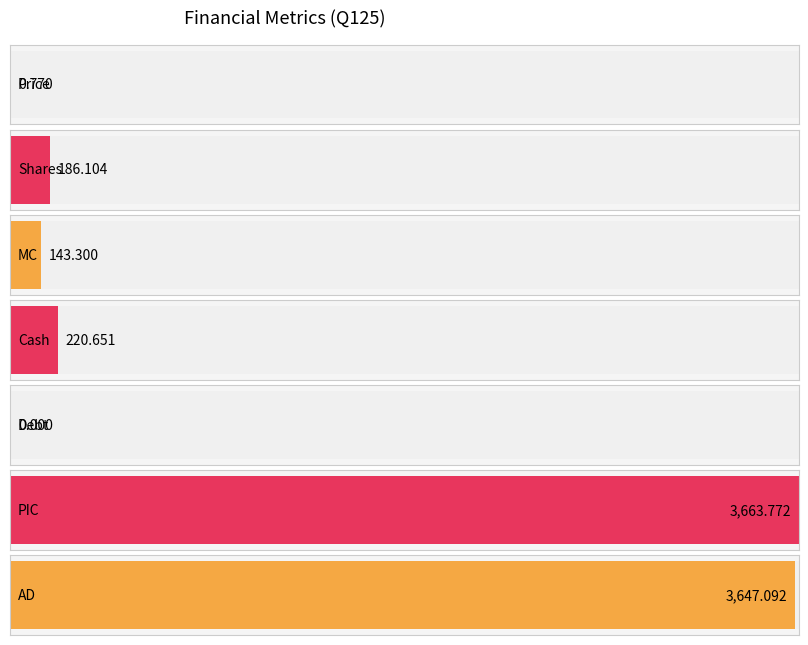

What is the label of the 6th bar from the right?

Shares